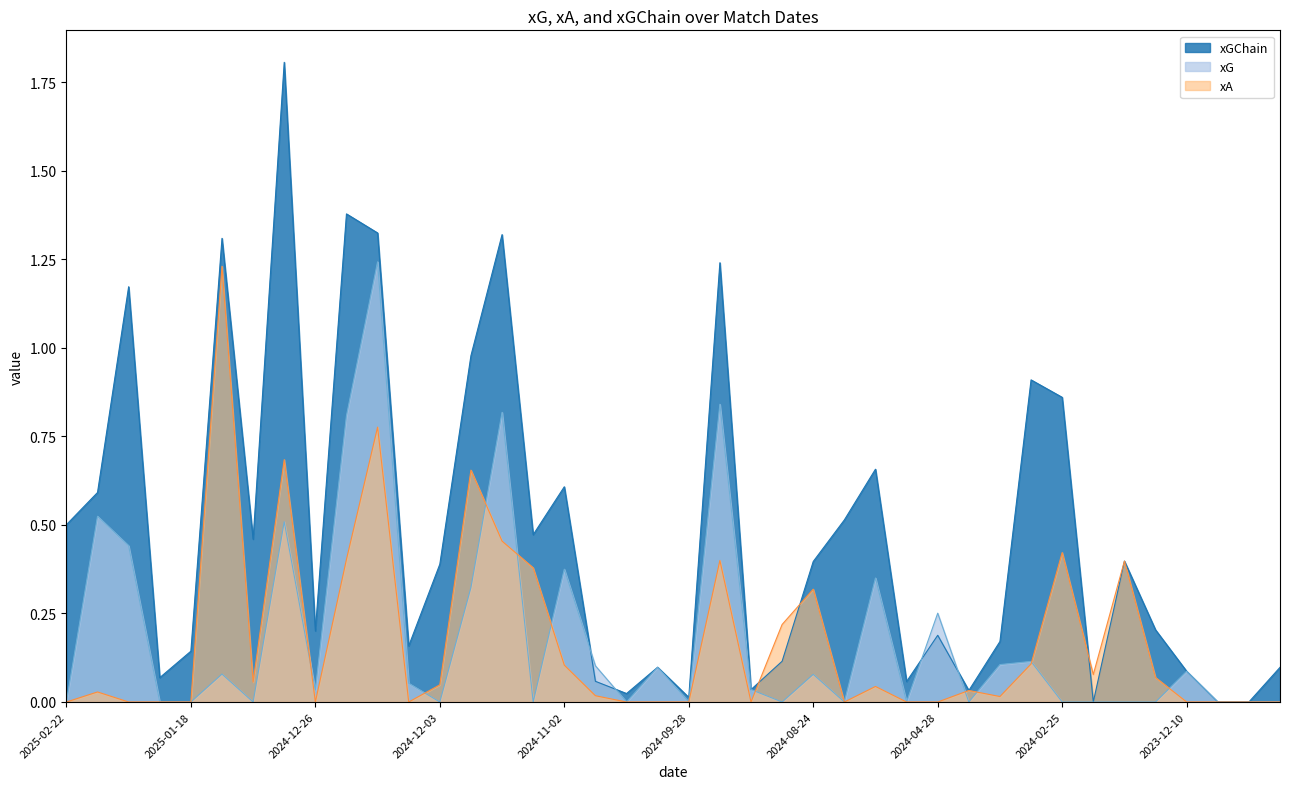

Count the number of data series in this chart.

3